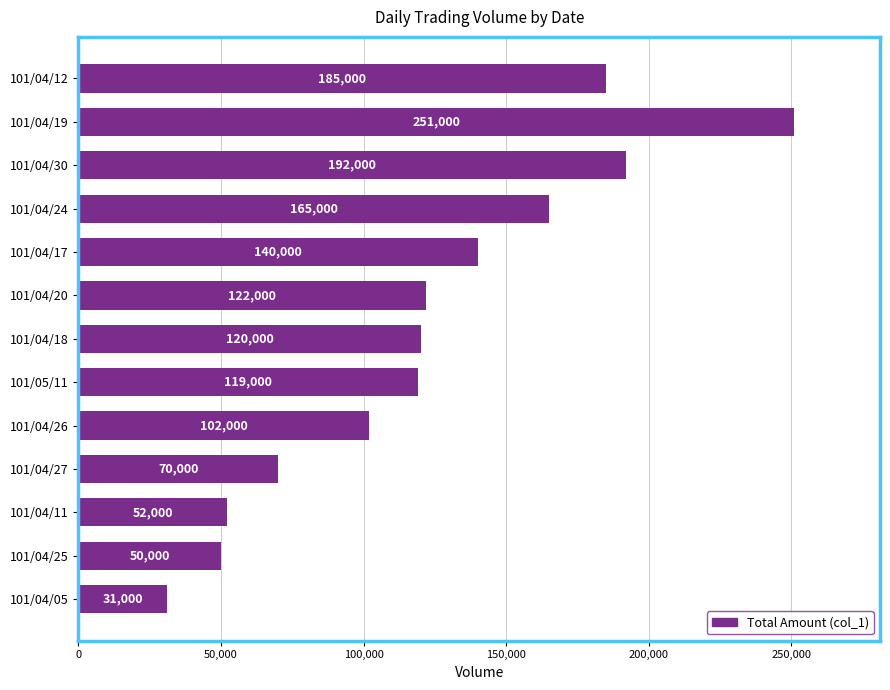

What position from the top is 101/04/26?

9